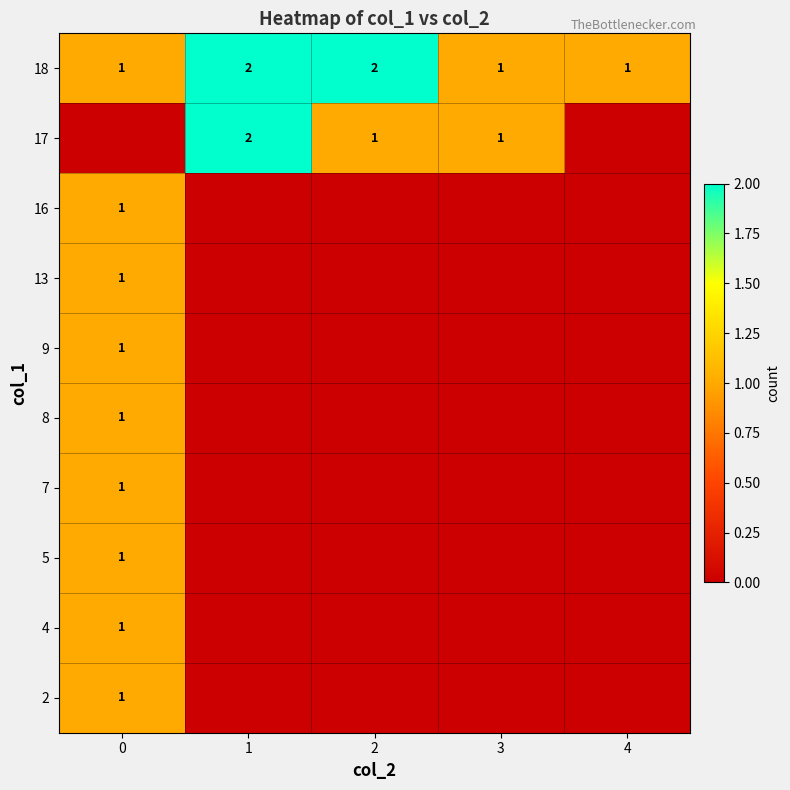

The 18 series shows 1 at 4. True or false?

True